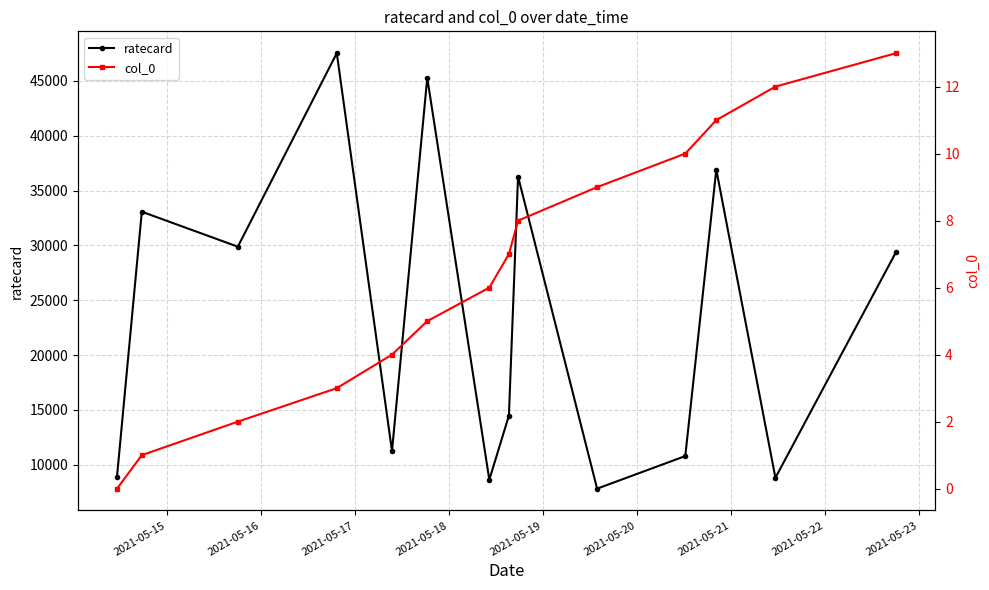

True or false: ratecard has more than 2 interior local peaks.

True